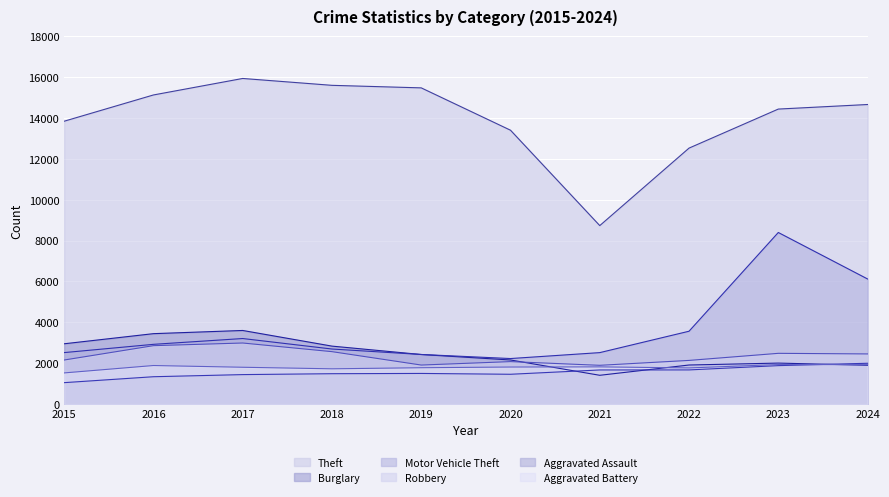

True or false: Motor Vehicle Theft has a value of 1354 at 2024.

False